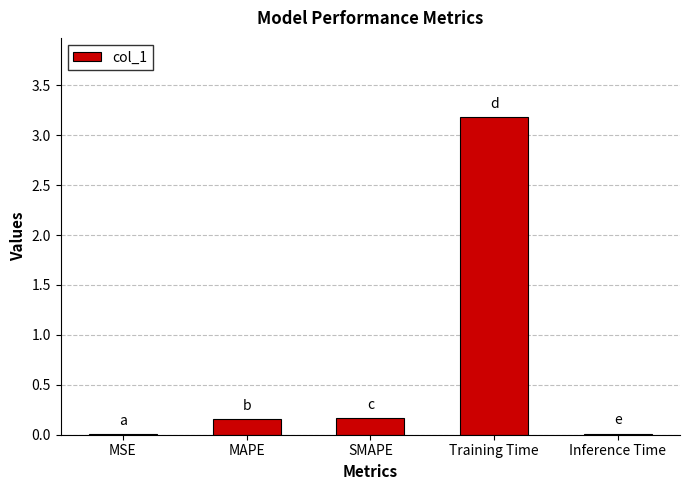

Between SMAPE and MSE, which is larger?

SMAPE